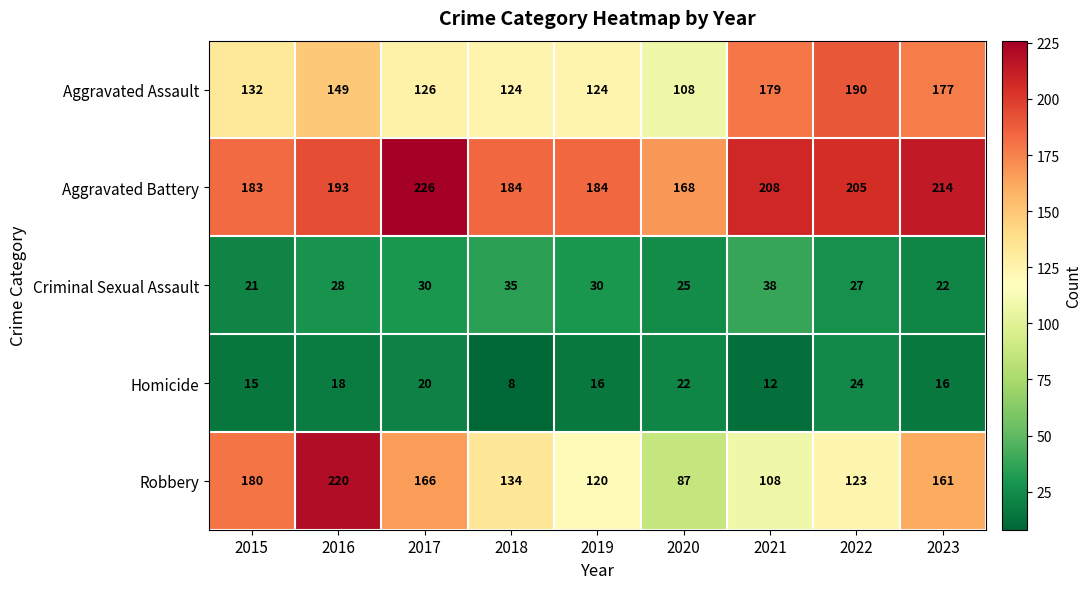

At which category is the sum across all series the highest?

2016